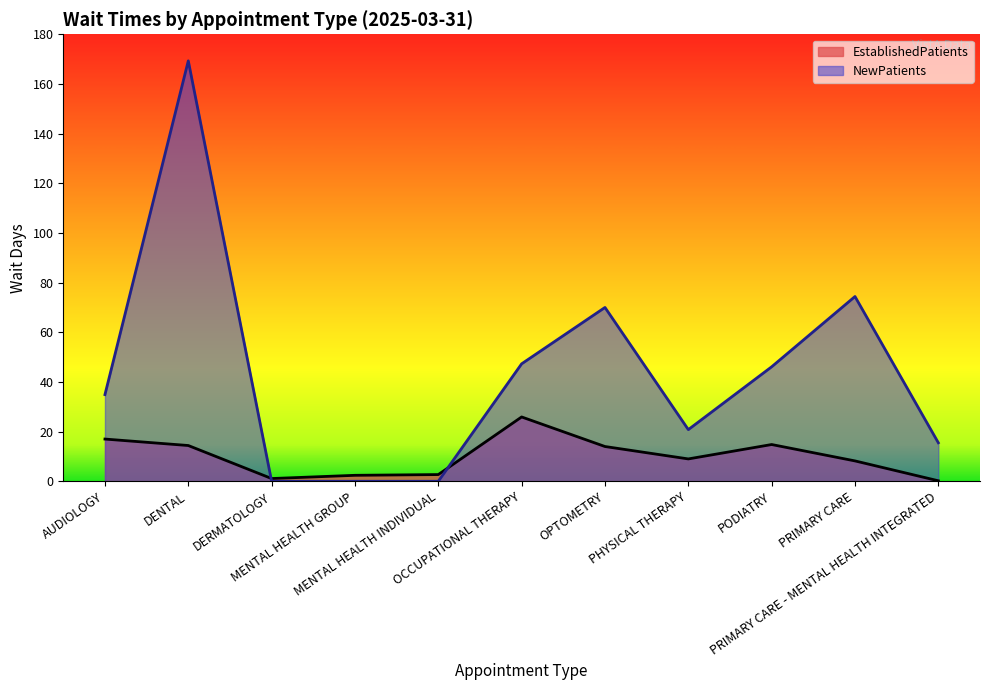

Which category has the lowest value across all series?

DERMATOLOGY